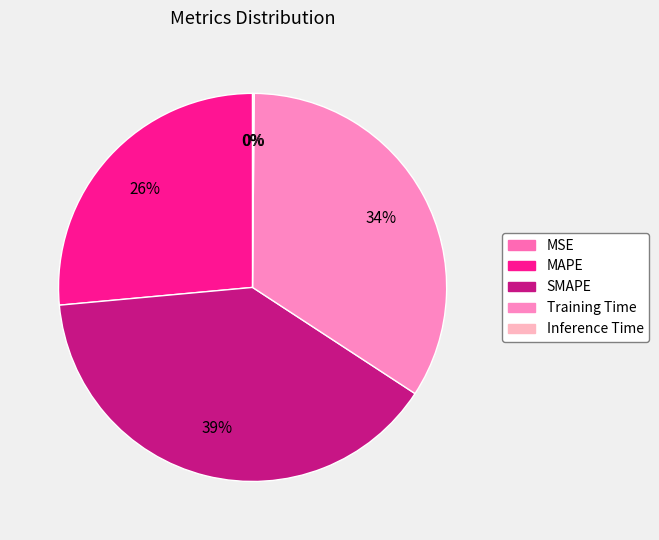

What is the largest slice in the pie chart?

SMAPE